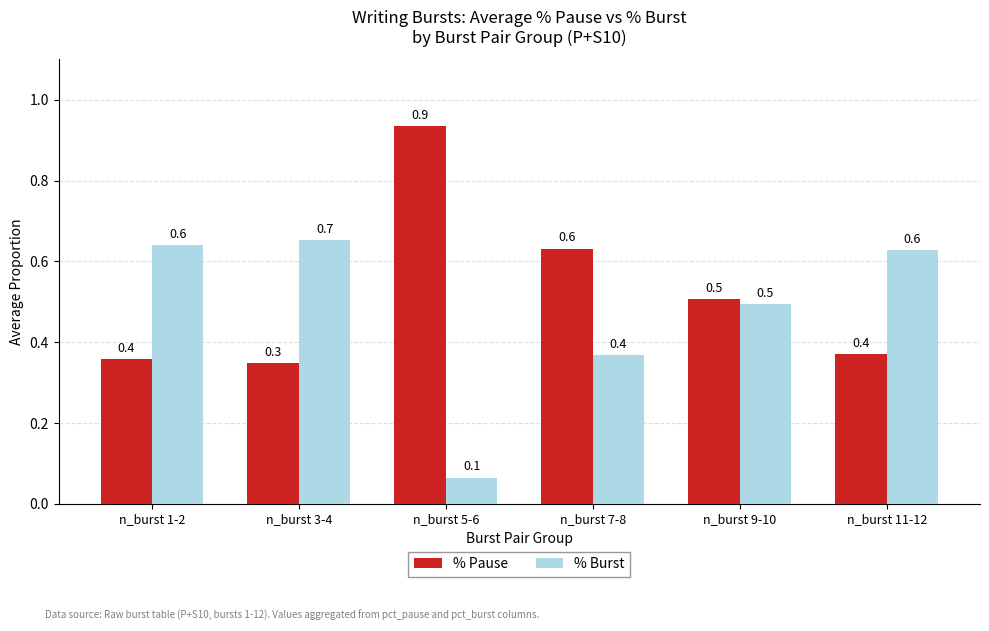

Reading left to right, transcribe all the data shown in this chart.

% Pause: 0.4	0.3	0.9	0.6	0.5	0.4
% Burst: 0.6	0.7	0.1	0.4	0.5	0.6